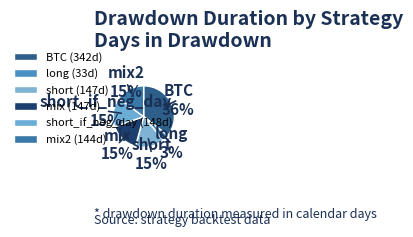

Which has a higher value, short_if_neg_day or long?

short_if_neg_day